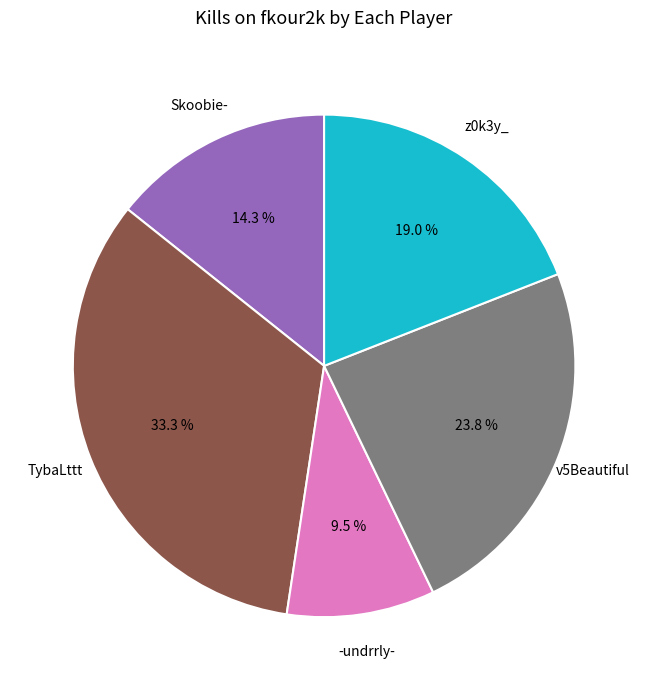

Is there any slice that represents more than half of the pie?

No